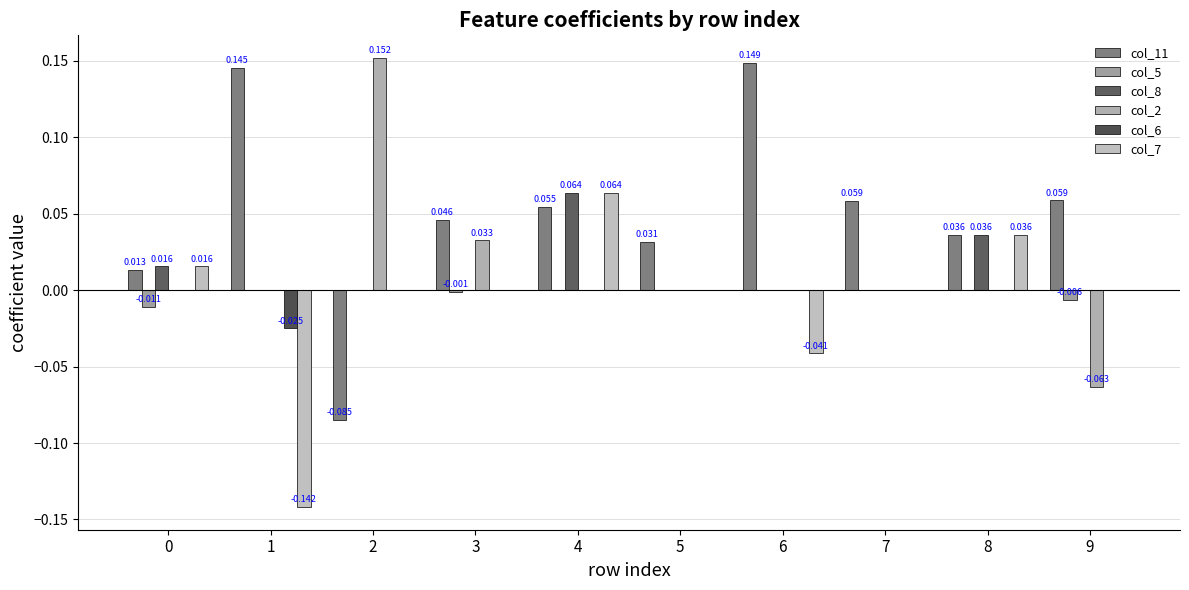

Count the number of categories in the chart.

10